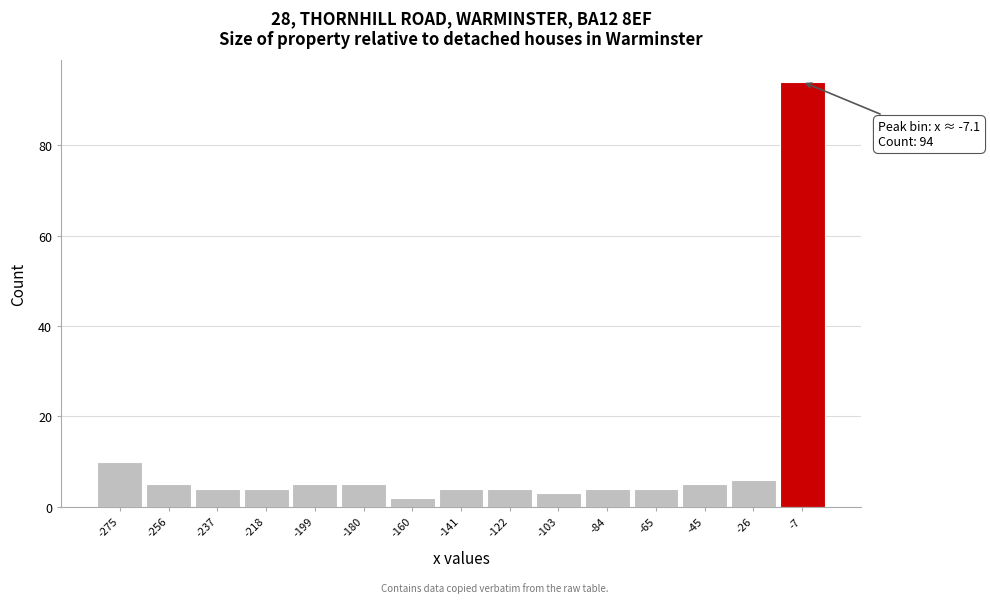

Over which range of the x-axis is the bar tallest?

-16 to 2